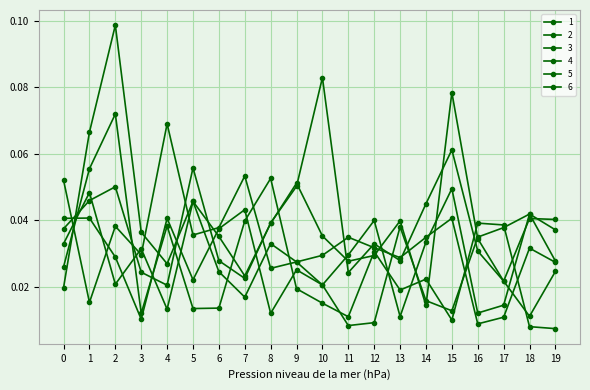

Which series has the largest range (max minus min)?

2